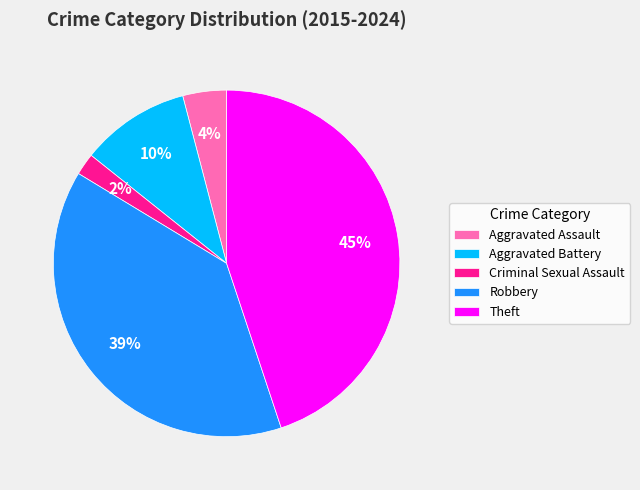

Does Aggravated Assault represent more than half of the total?

No